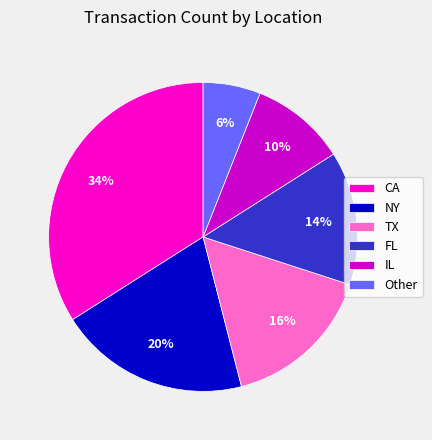

How many segments does this pie chart have?

6